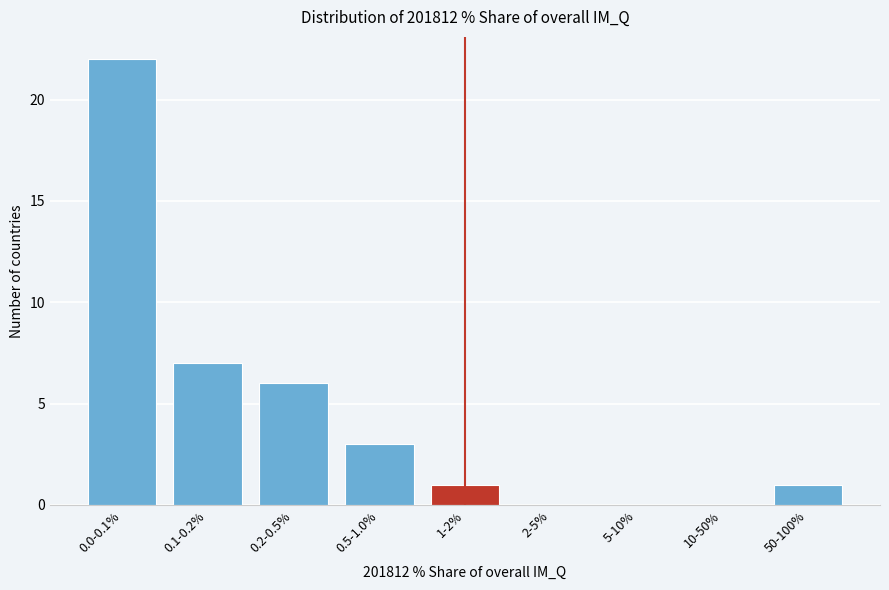

Reading right to left, extract all data points from this chart.

50-100%=1	10-50%=0	5-10%=0	2-5%=0	1-2%=1	0.5-1.0%=3	0.2-0.5%=6	0.1-0.2%=7	0.0-0.1%=22